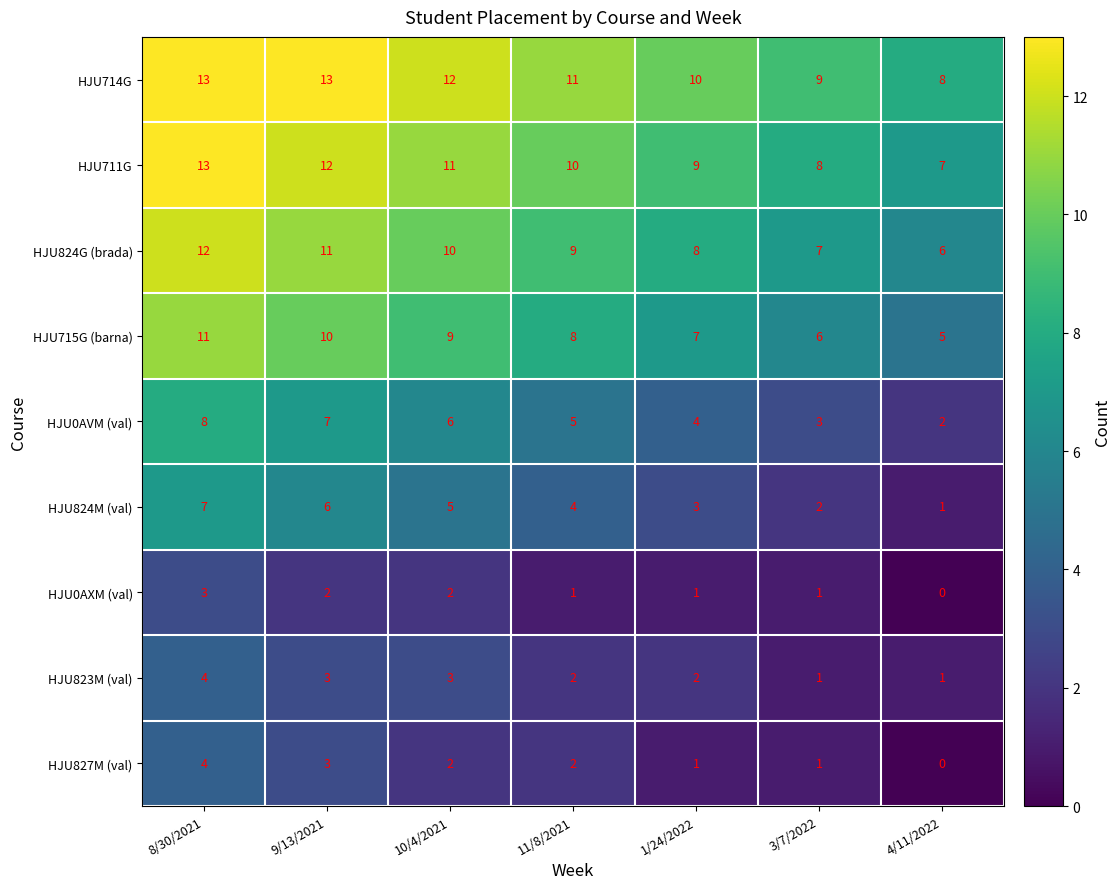

What is the difference between the maximum and second lowest values in the HJU715G (barna) series?

5